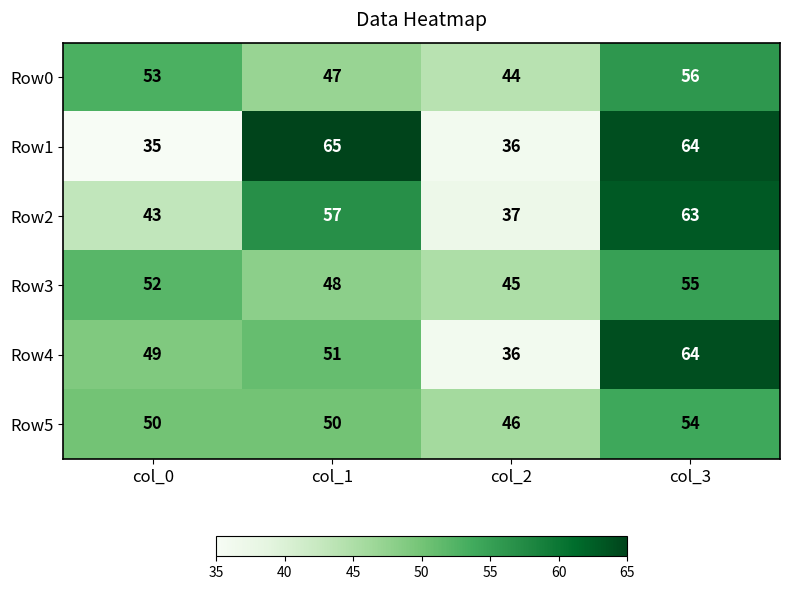

At which category is the sum across all series the highest?

col_3